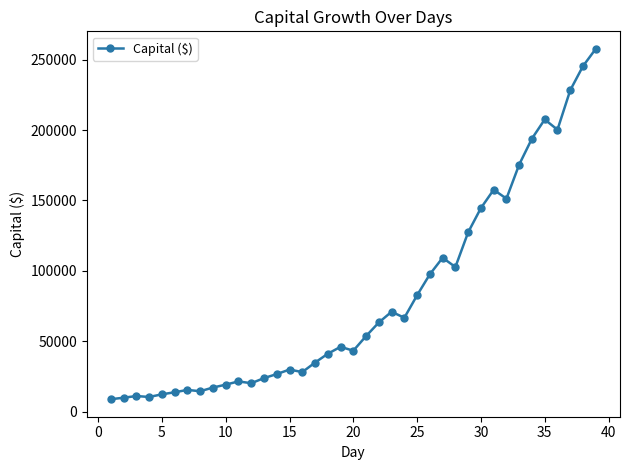

True or false: the data has more than 1 interior local peaks.

True